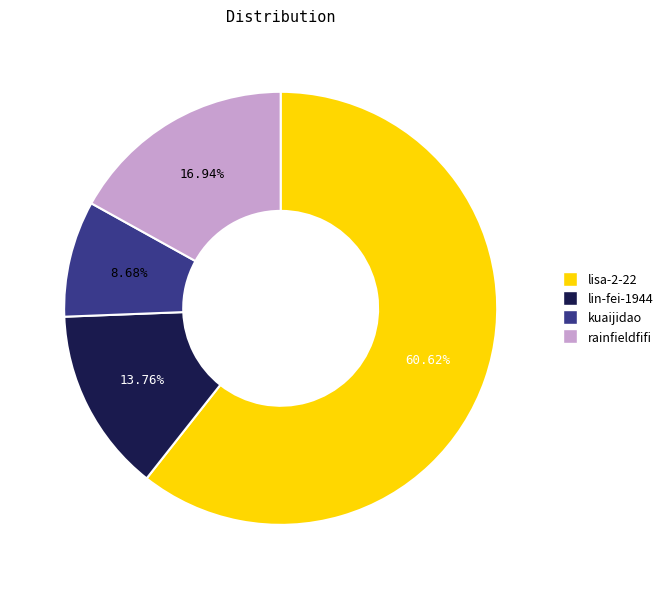

Which category has the smallest portion of the pie?

kuaijidao